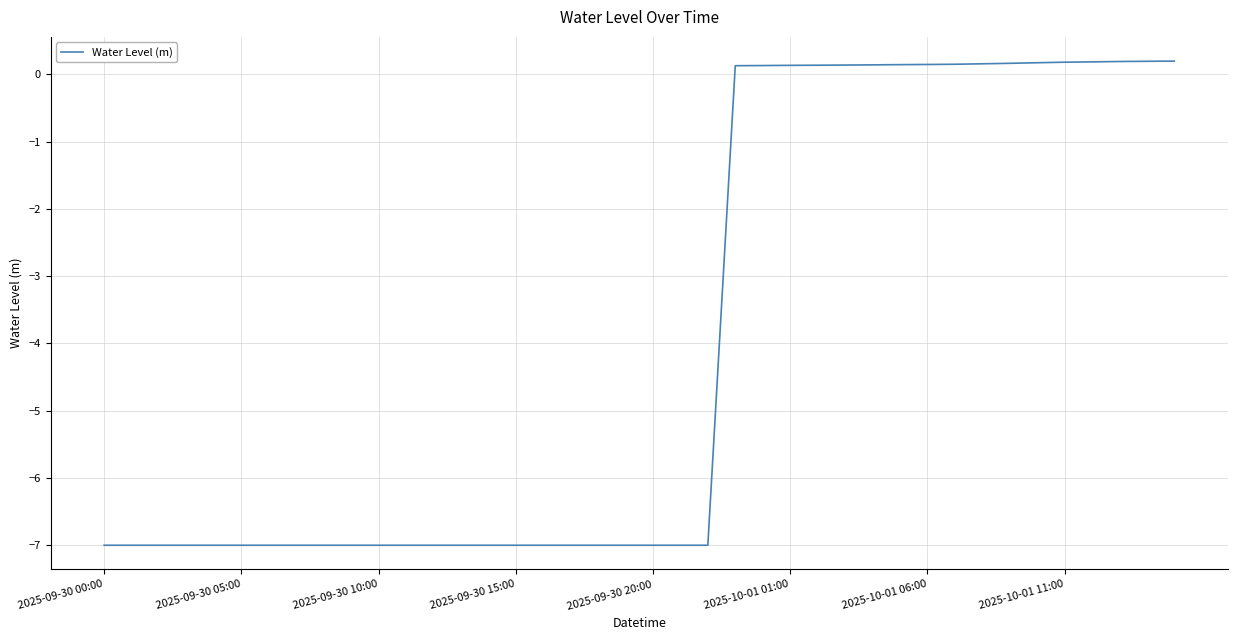

What is the difference between the maximum and minimum values?

7.2